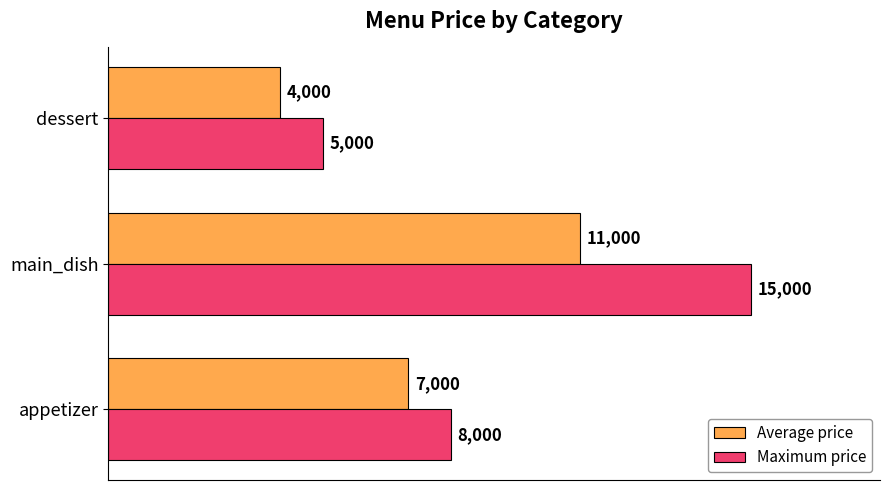

What is the difference between the Maximum price values at main_dish and dessert?

10000